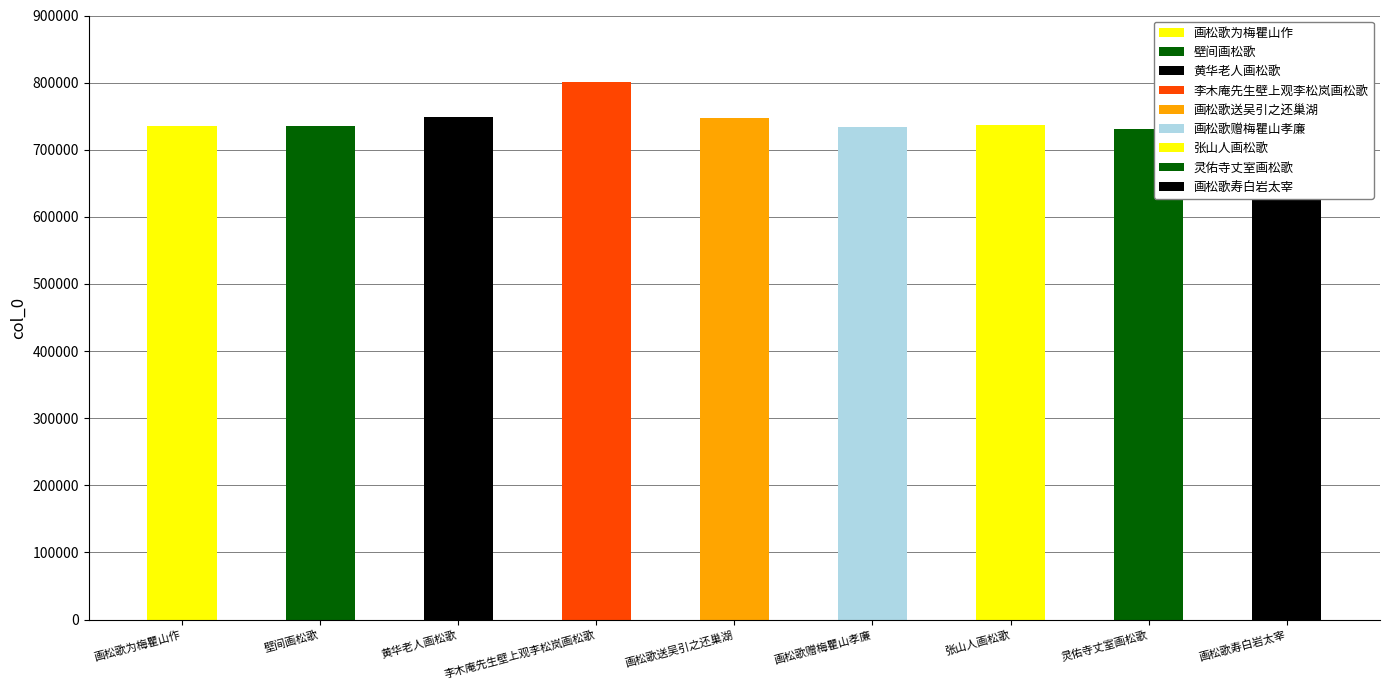

The value at 张山人画松歌 is 428126. True or false?

False